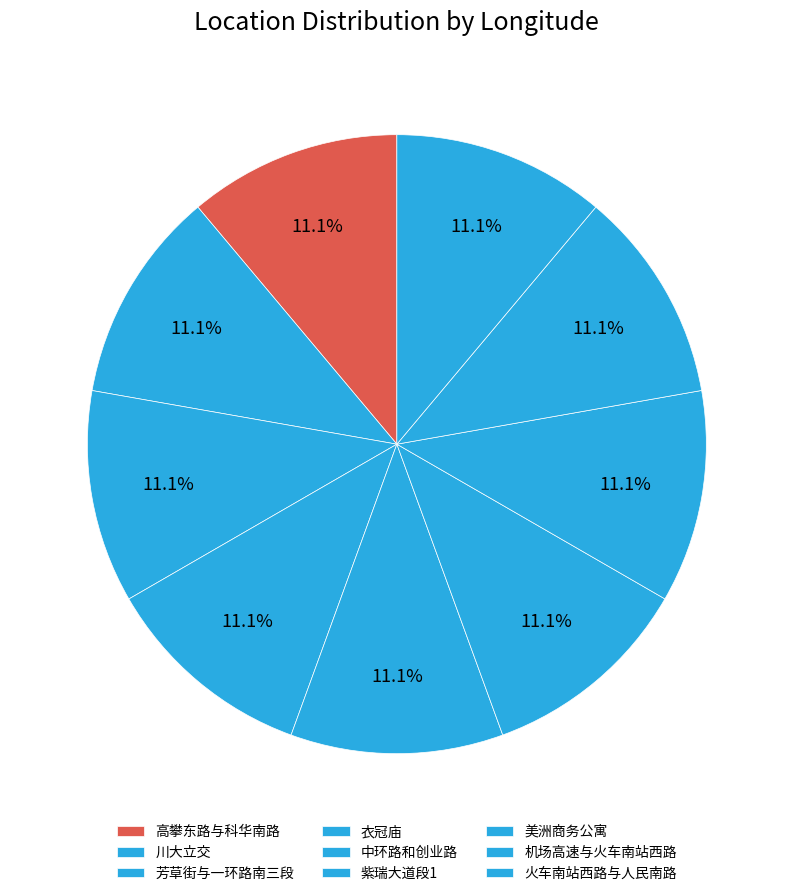

To the nearest percent, what is the average slice percentage?

11%